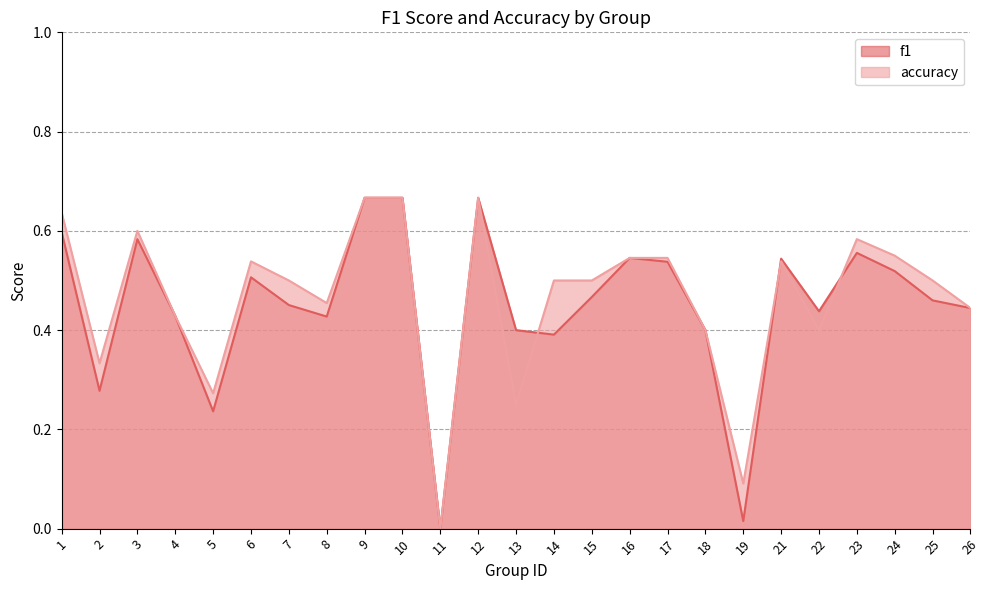

At which category does f1 reach its first local peak?

3